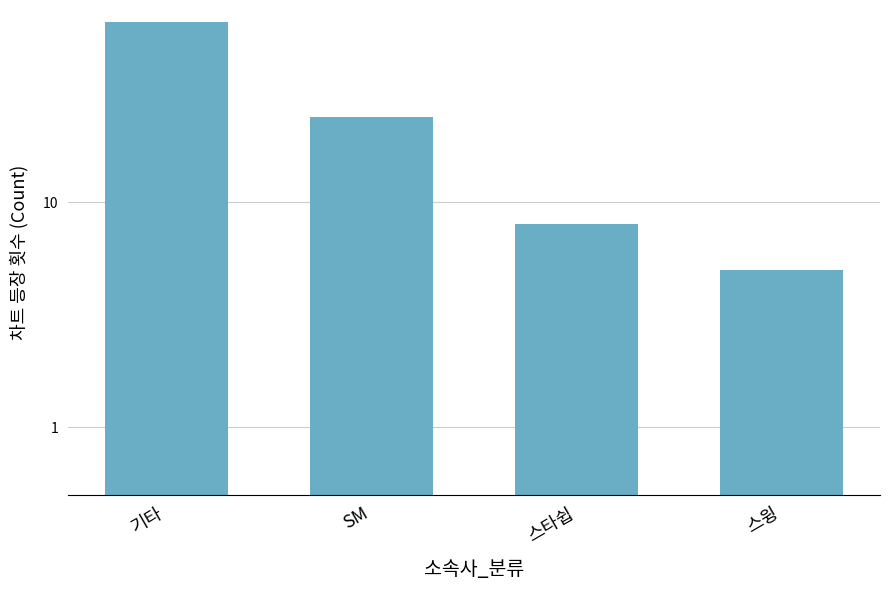

How many data points does each series have?

4